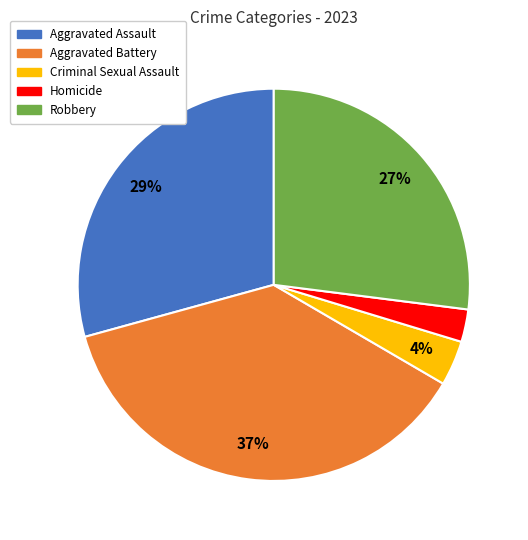

Between Aggravated Assault and Robbery, which is larger?

Aggravated Assault